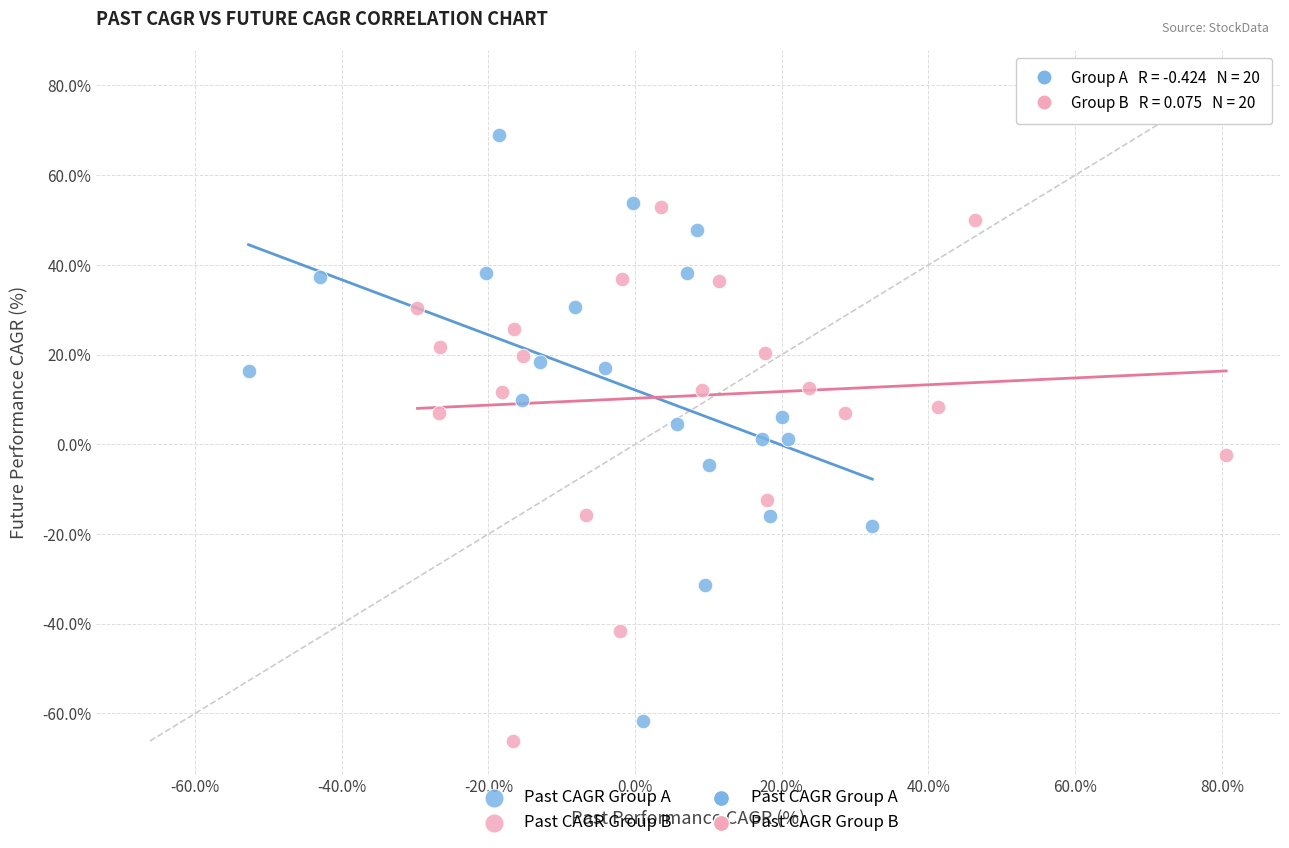

Which series reaches the maximum Y coordinate?

Past CAGR Group A